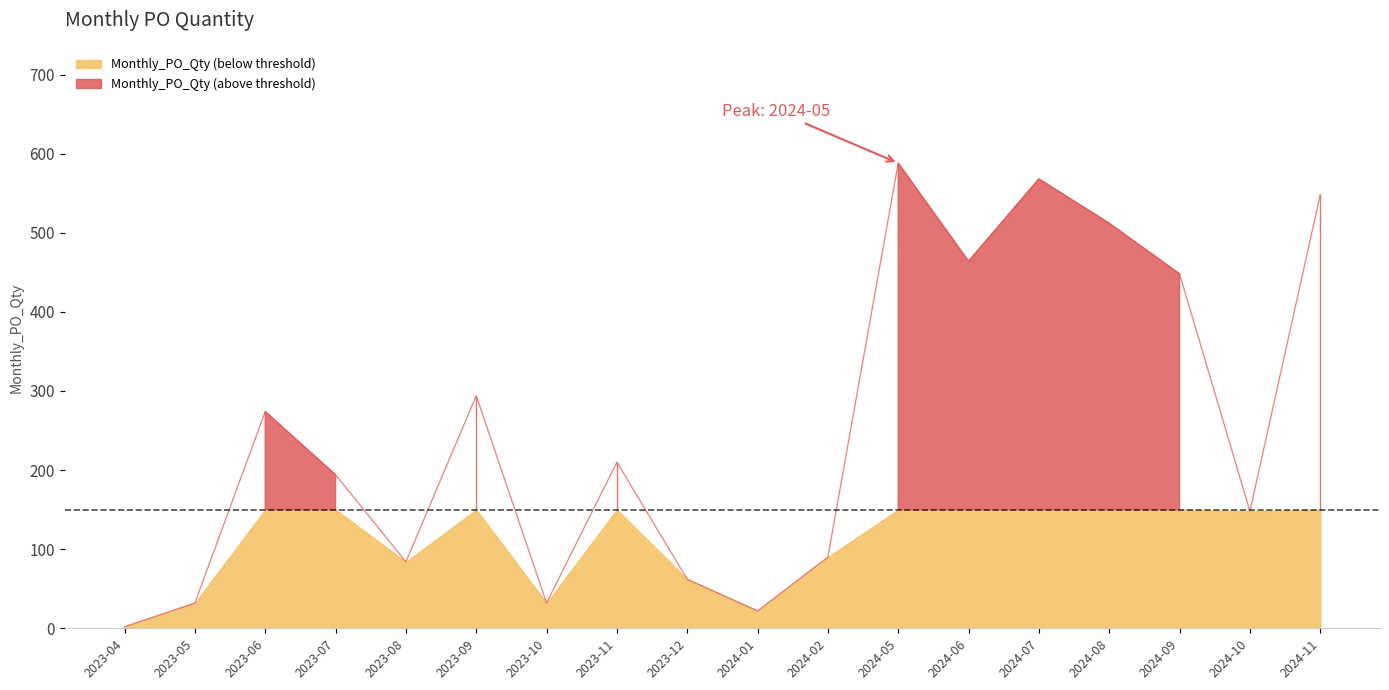

Reading left to right, extract all data points from this chart.

2	32	274	194	84	294	32	210	62	22	90	588	464	568	512	448	148	548